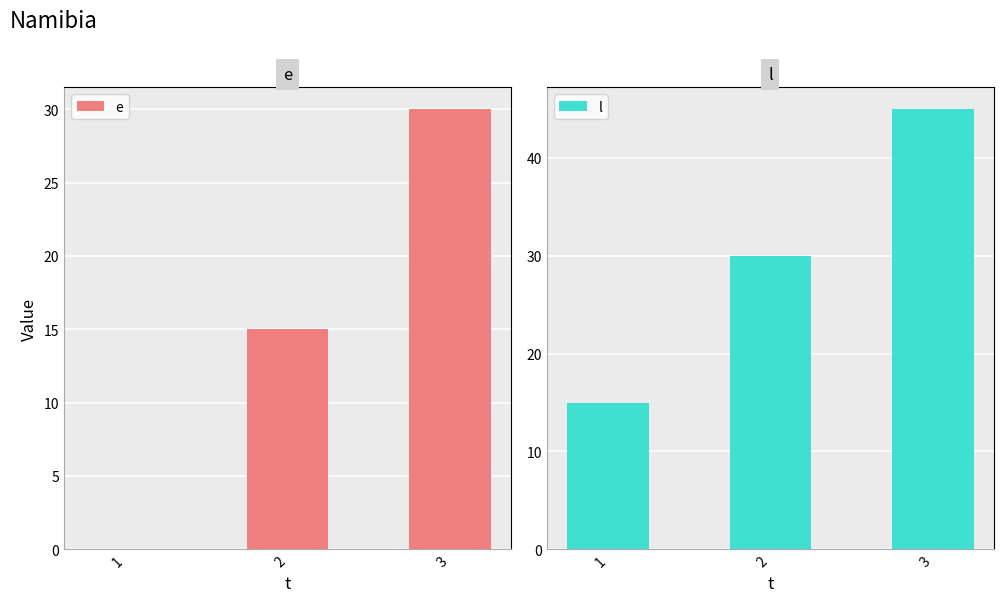

Reading right to left, list all the values displayed in this chart.

e: 3=30	2=15	1=0
l: 3=45	2=30	1=15